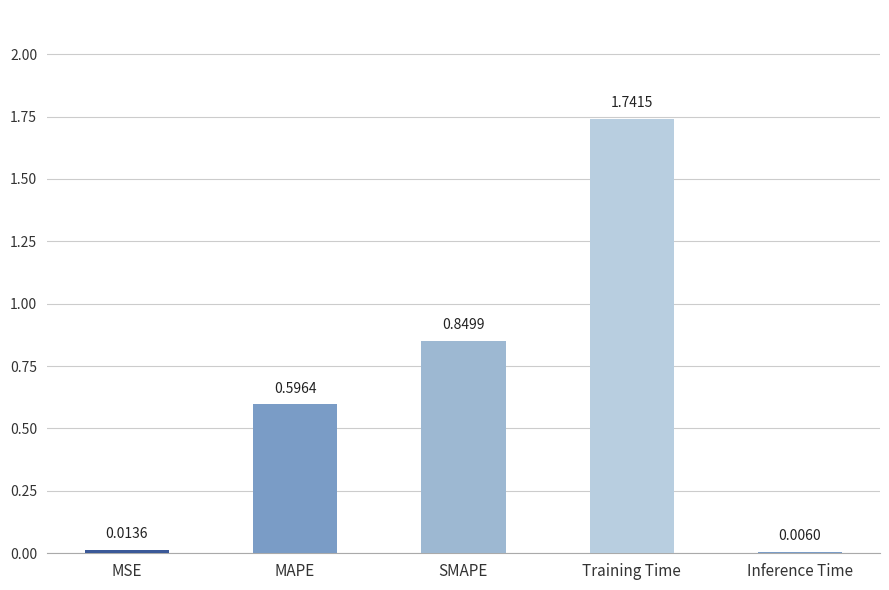

Where is the data nearest to the value 0?

Inference Time